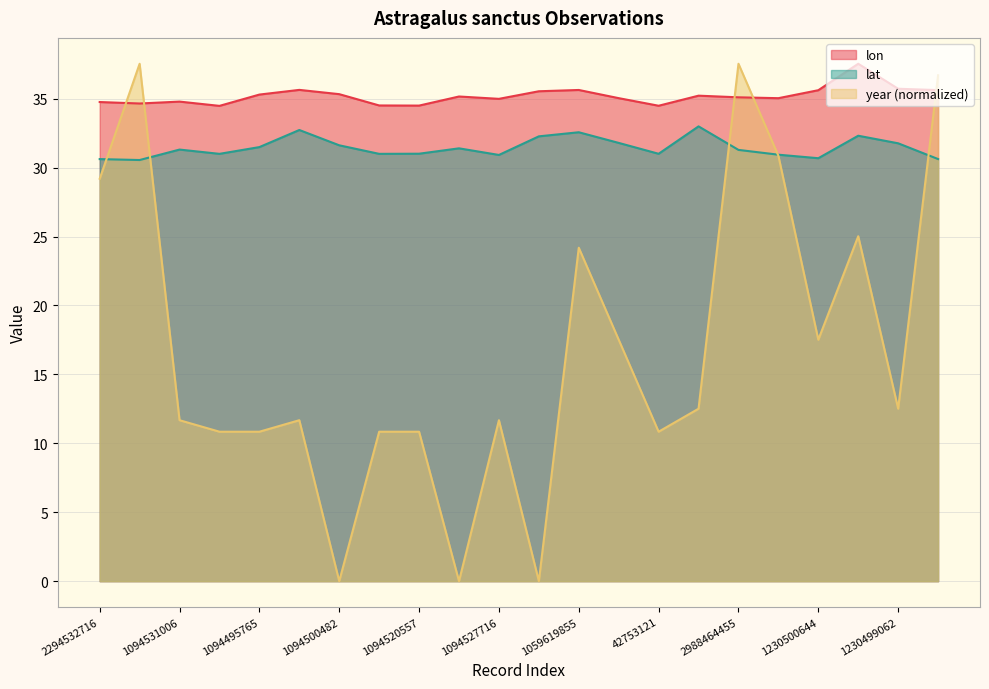

Where does the lon series first go above 35?

1094495765